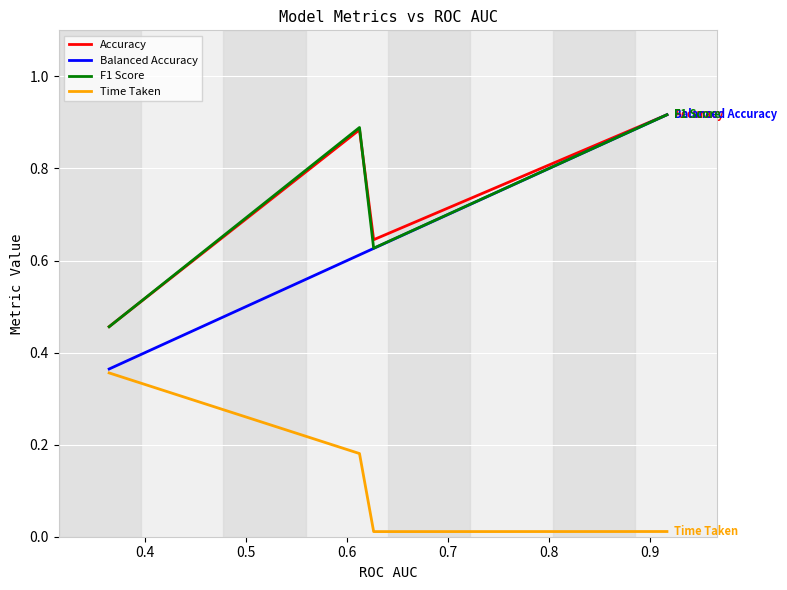

Which series has the widest spread of values?

Balanced Accuracy